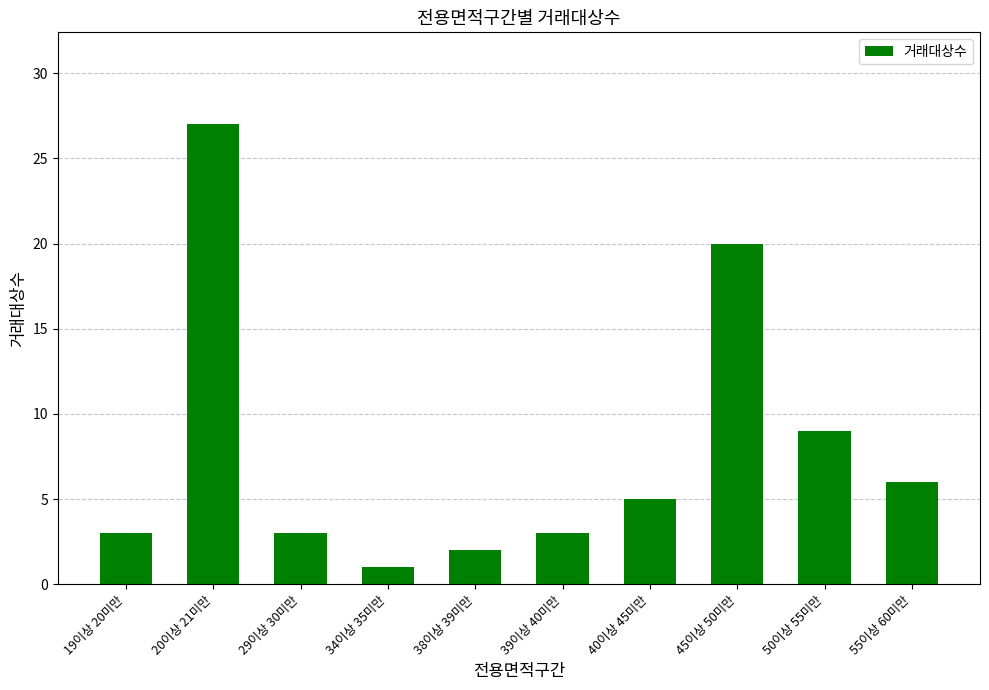

At which label is the value closest to 14?

50이상 55미만